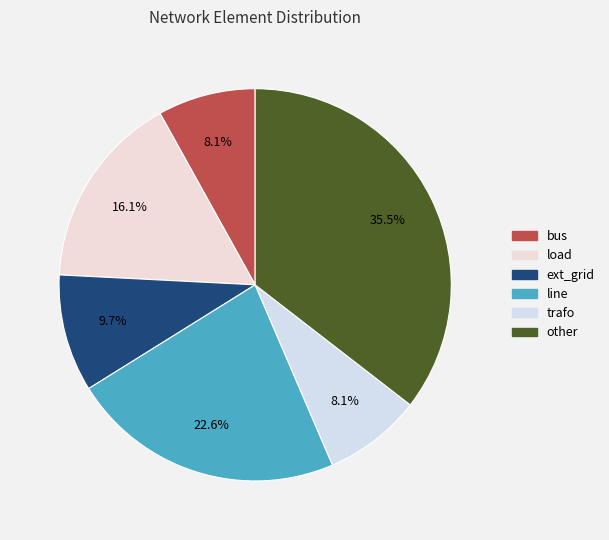

What percentage do ext_grid and load together represent?

25.8%